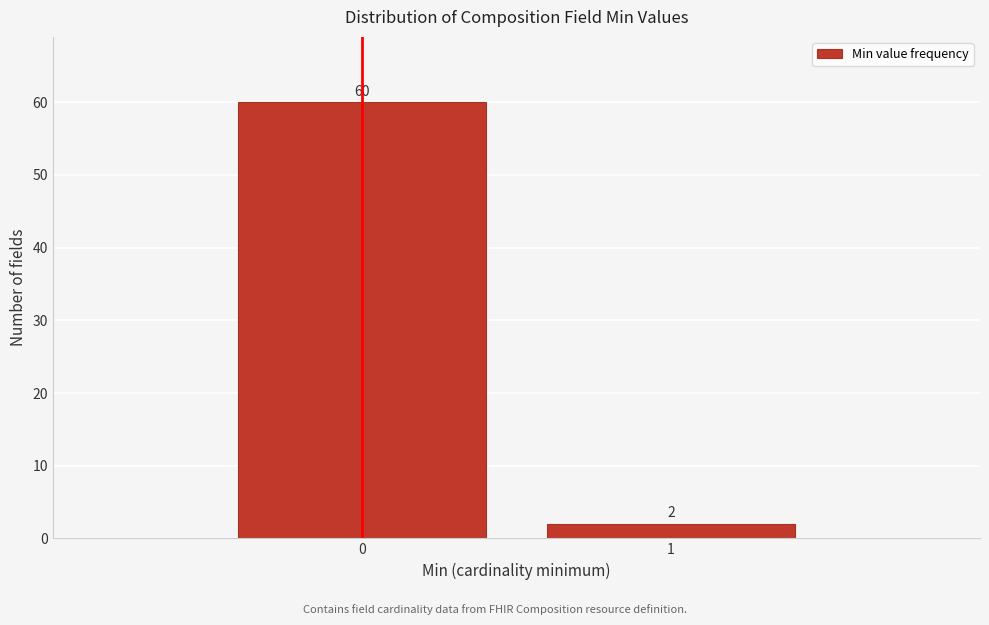

Reading right to left, extract all data points from this chart.

1=2	0=60